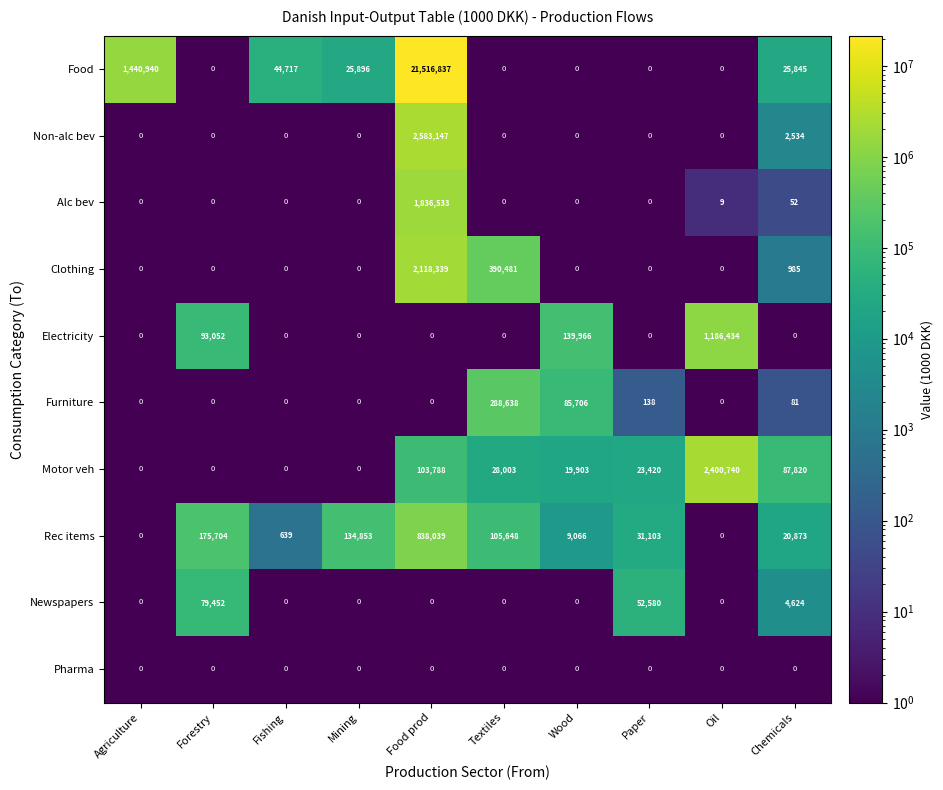

Is it true that Food equals 0 at Forestry?

True